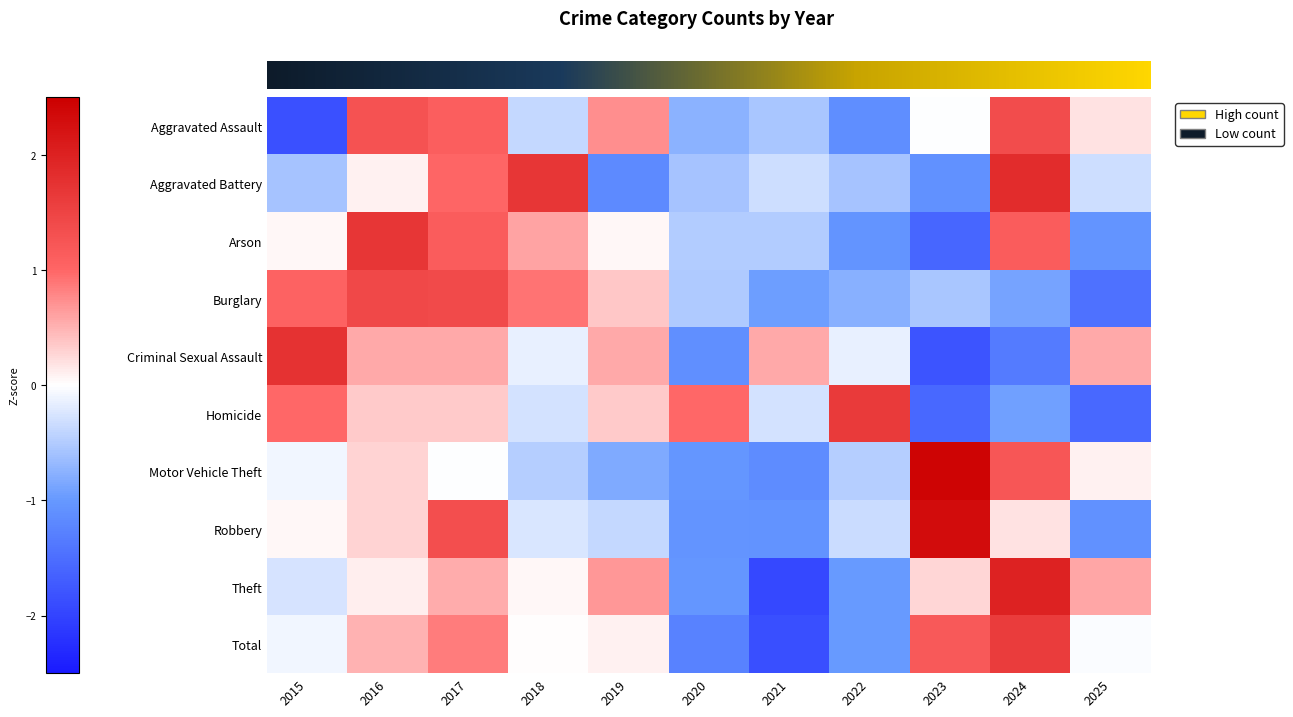

Which series changed the most between 2018 and 2024?

Theft